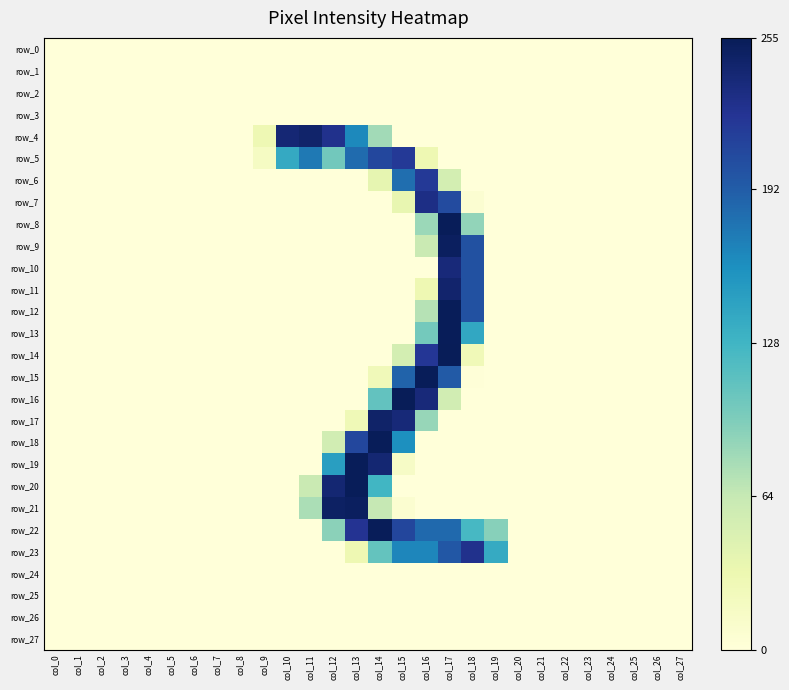

What is the difference between the maximum and second lowest values in the row_23 series?

227